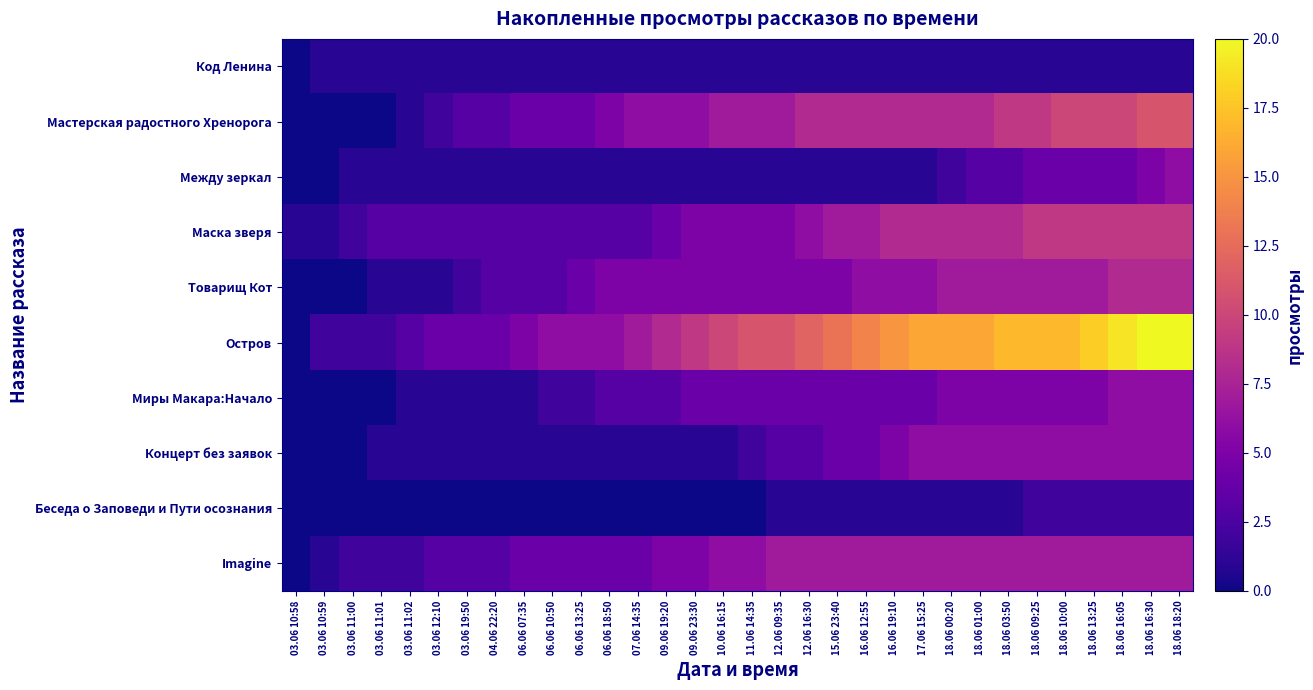

How many series are shown in this chart?

10